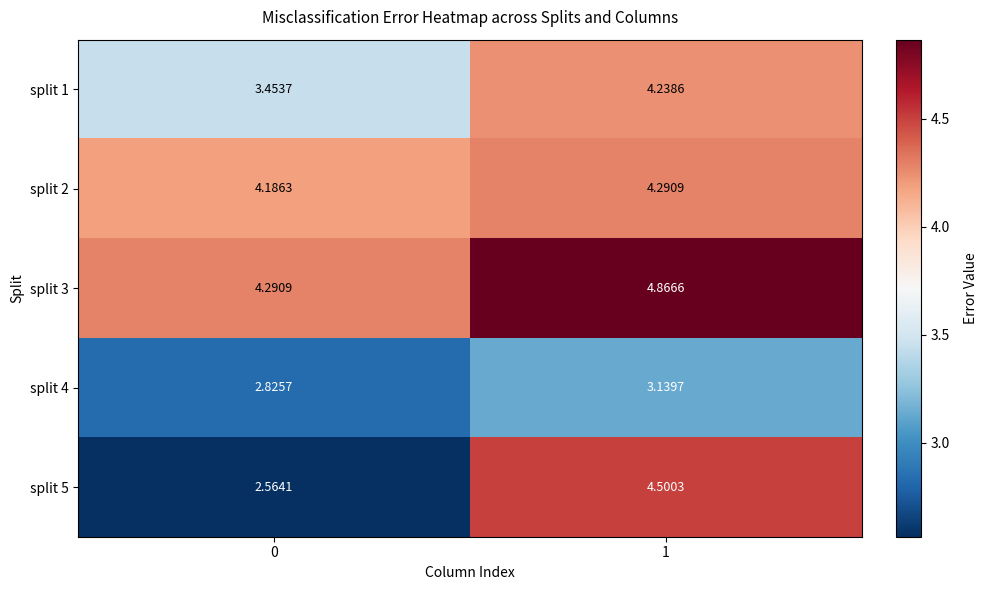

Is the value of split 1 at 0 greater than the value of split 5 at 1?

No